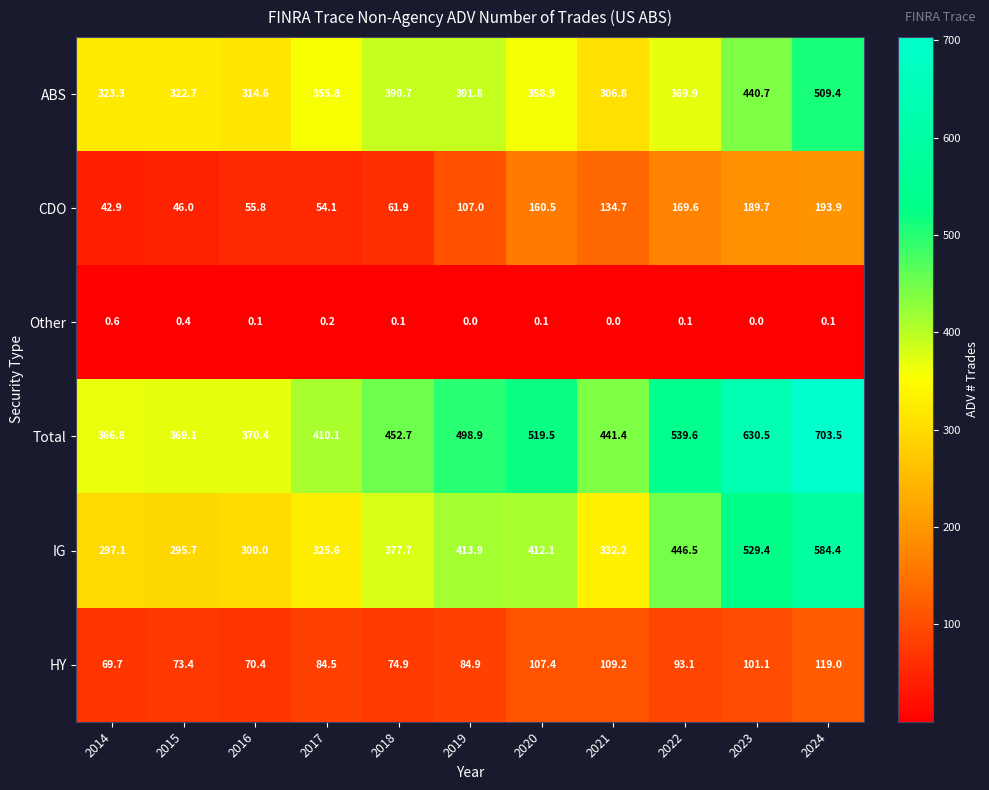

What is the difference between the maximum and minimum values in the CDO series?

151.0